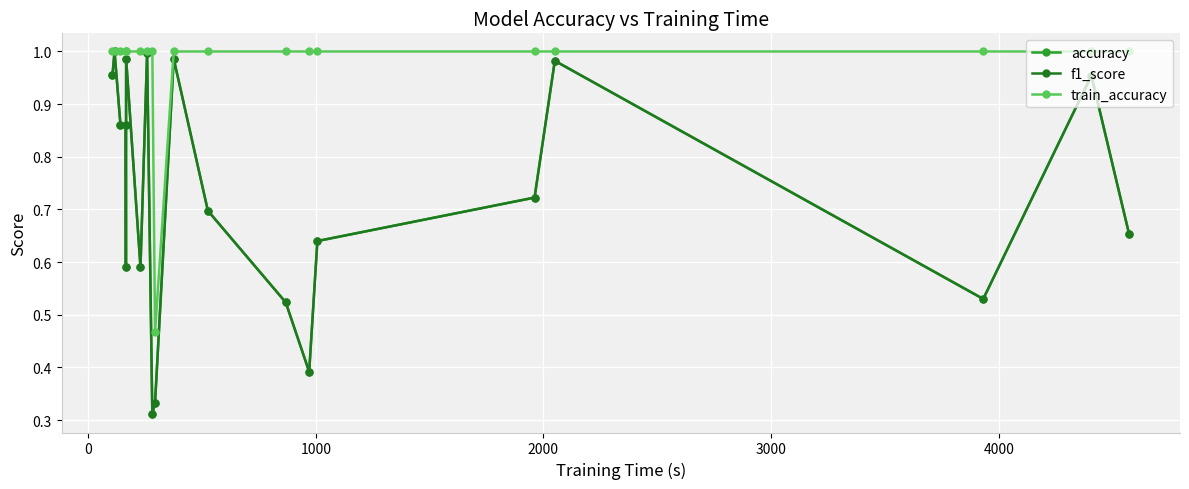

Which series has the largest total across all categories?

train_accuracy